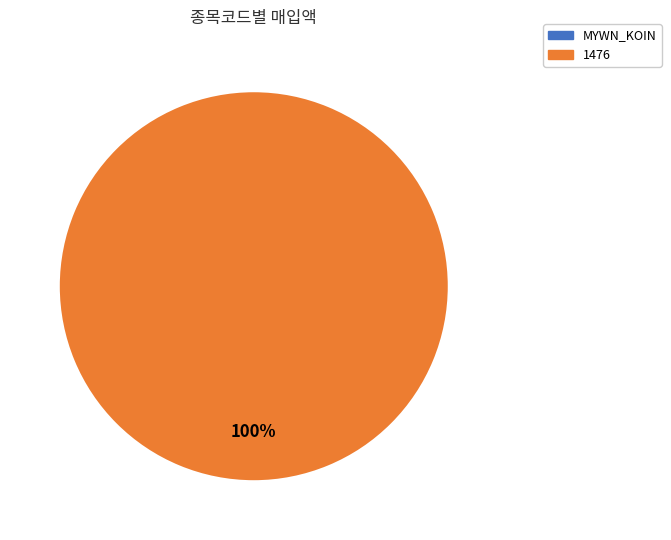

Is there any slice that represents more than half of the pie?

Yes